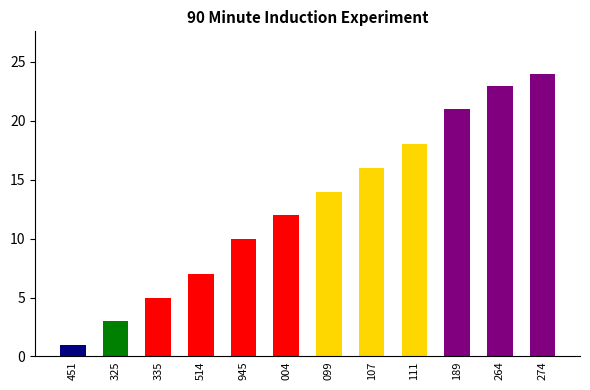

What is the greatest value displayed?

24